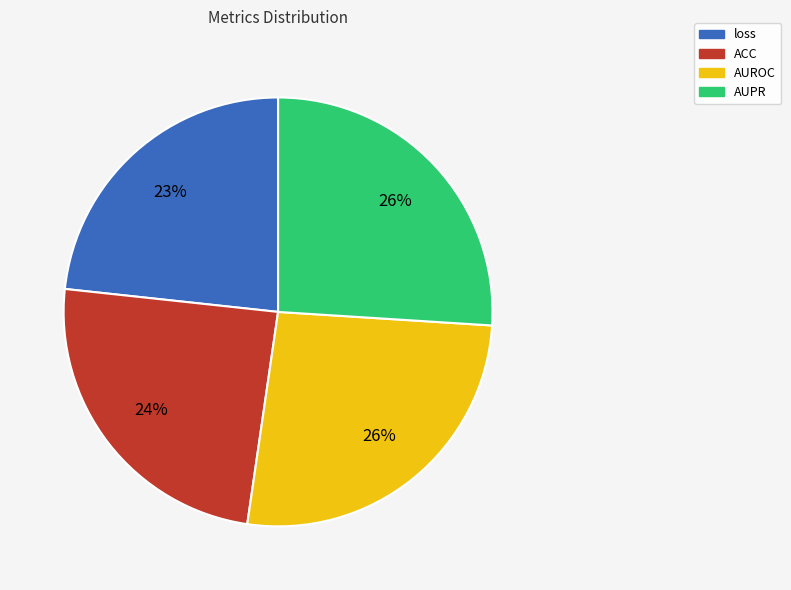

Combined, do loss and ACC account for over 50%?

No